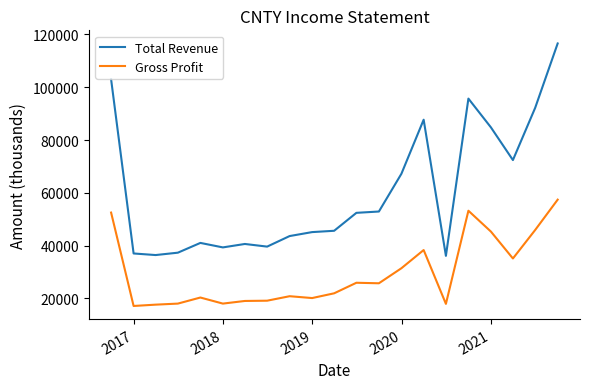

How many values in the Total Revenue series are below 45600?

10